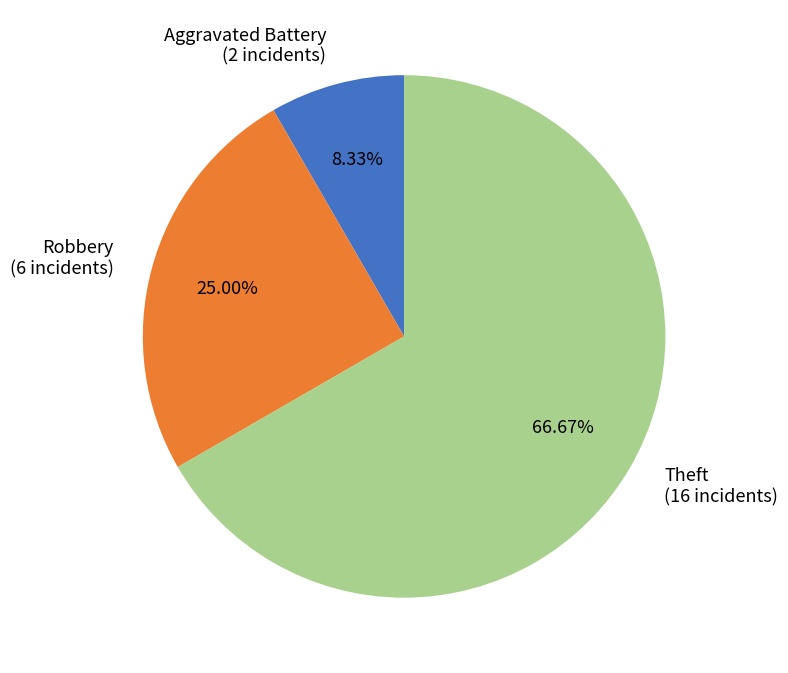

Combined, do Robbery (6 incidents) and Aggravated Battery (2 incidents) account for over 50%?

No